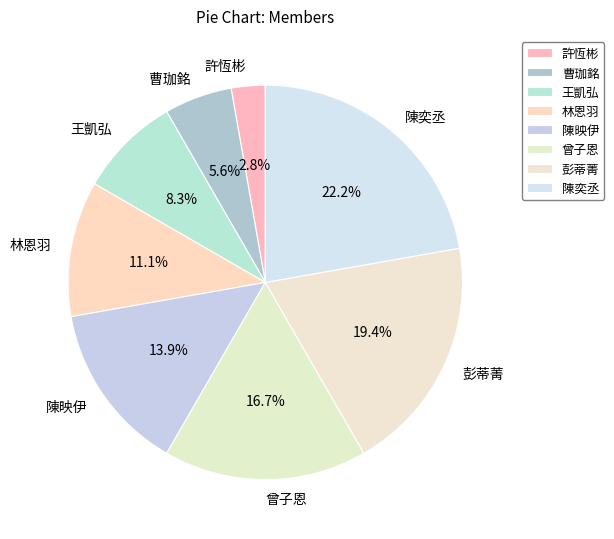

To the nearest percent, what is the difference between the 許恆彬 and 彭蒂菁 slice percentages?

17%